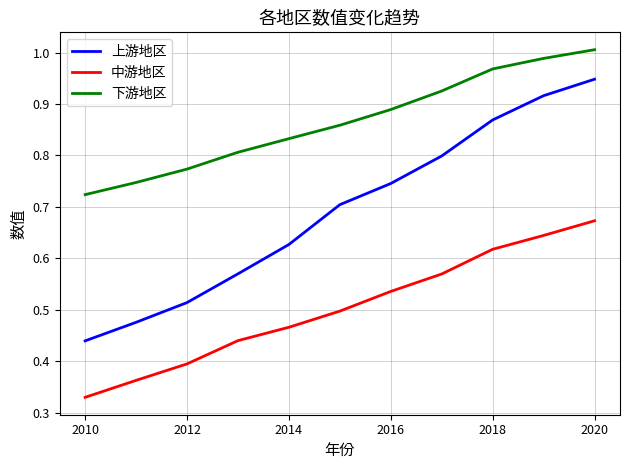

True or false: 下游地区 and 上游地区 cross at least once.

False